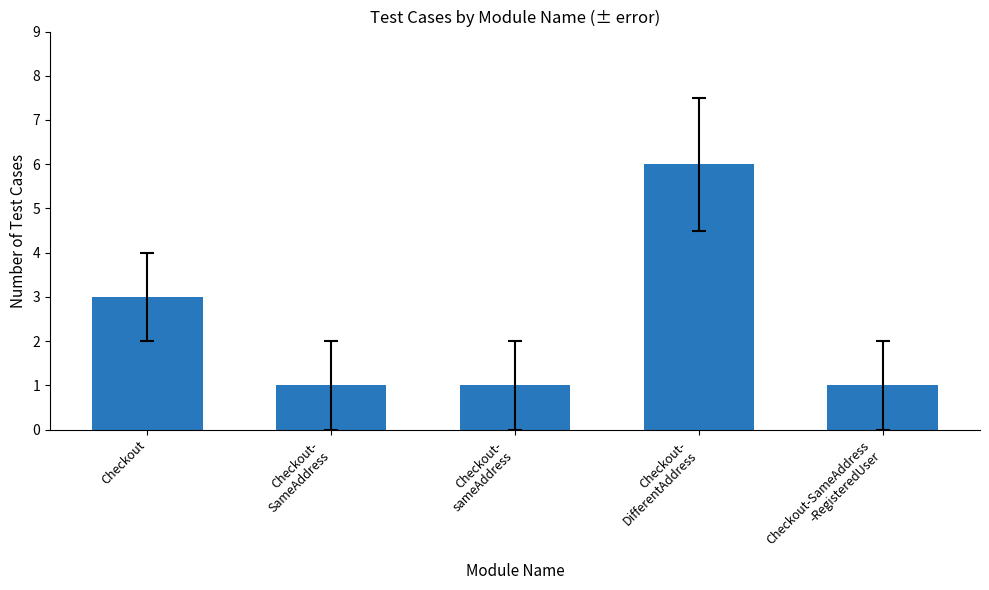

Read the value at Checkout.

3